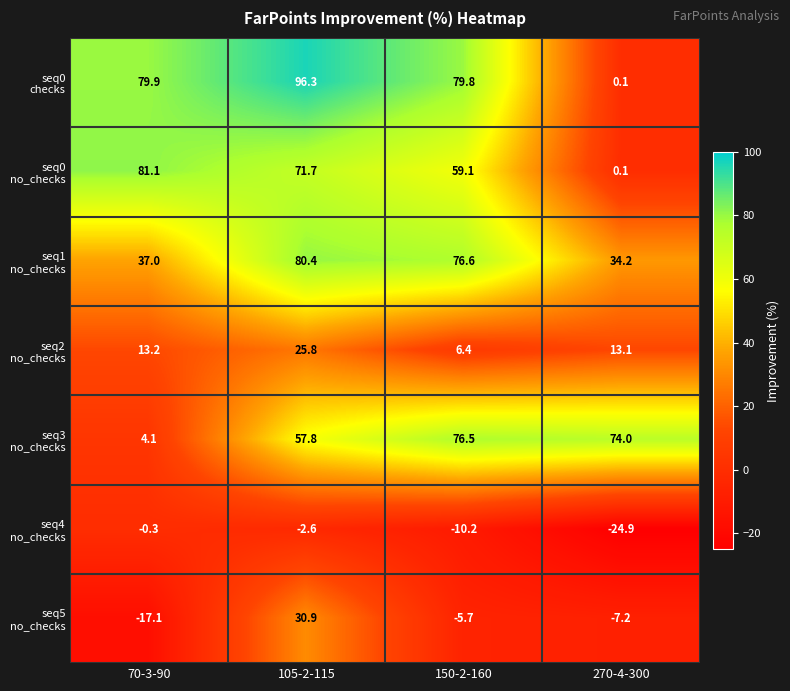

What is the total value across all series at 270-4-300?

89.4